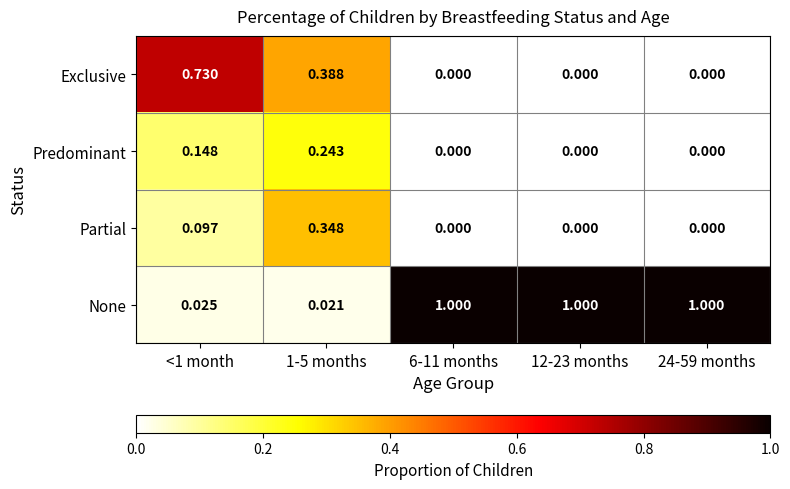

Count the number of categories in the chart.

5